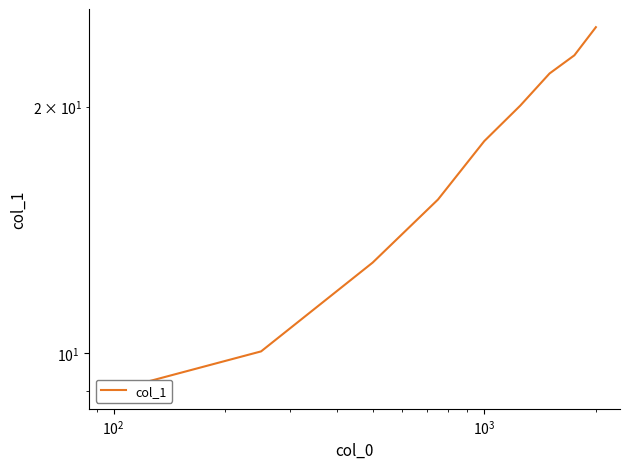

How many lines are shown in the chart?

1